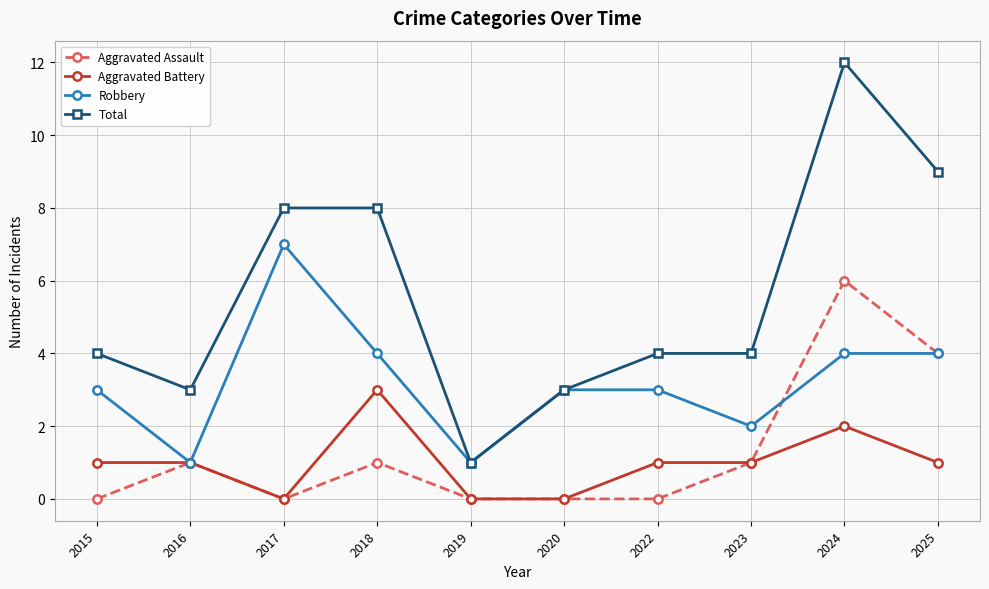

The Aggravated Battery series shows 1 at 2024. True or false?

False